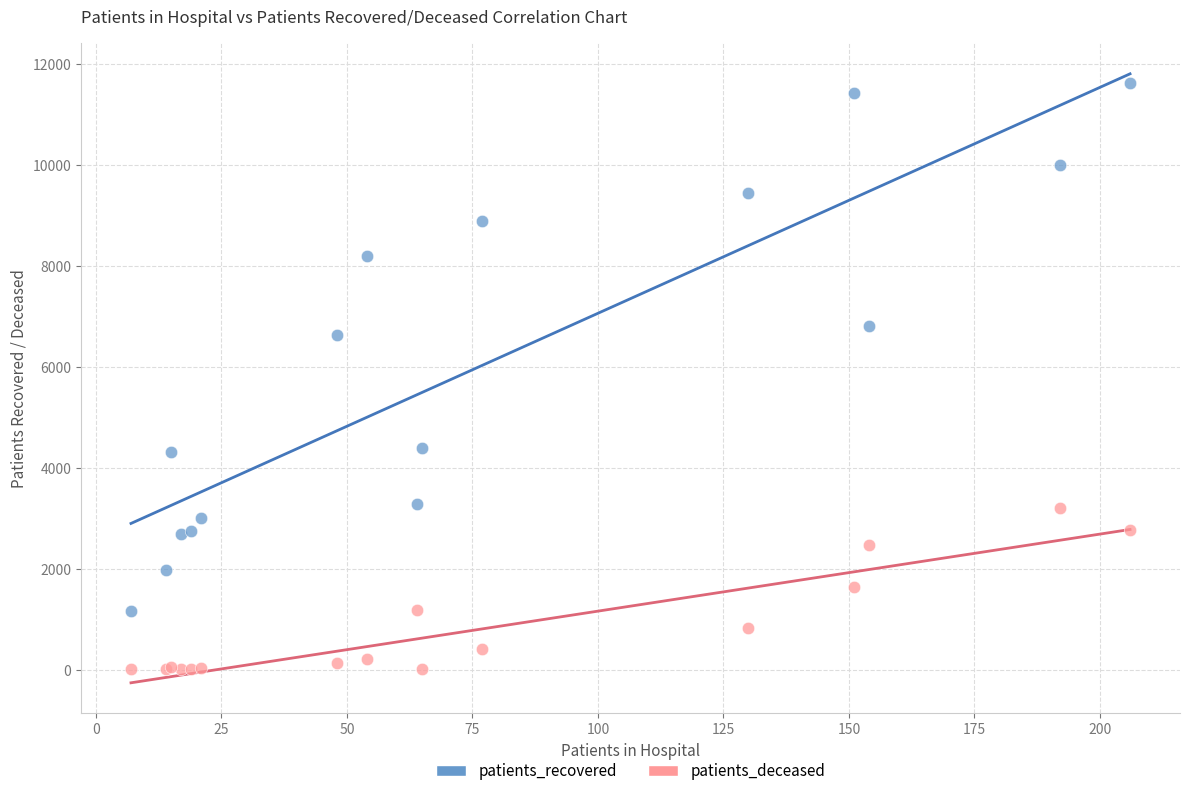

Which series reaches the minimum Y coordinate?

patients_deceased